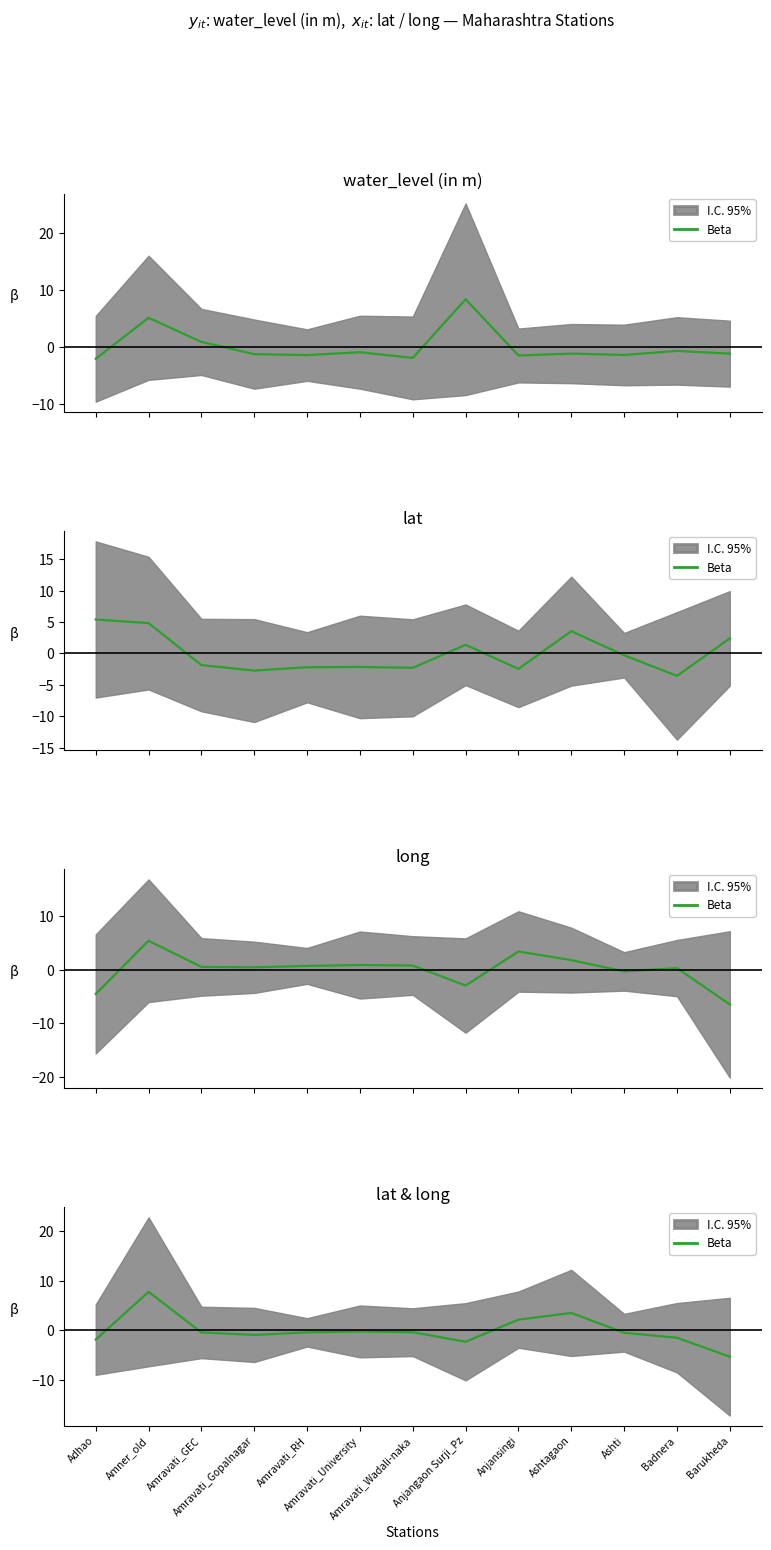

True or false: the data has more than 0 interior local peaks.

True